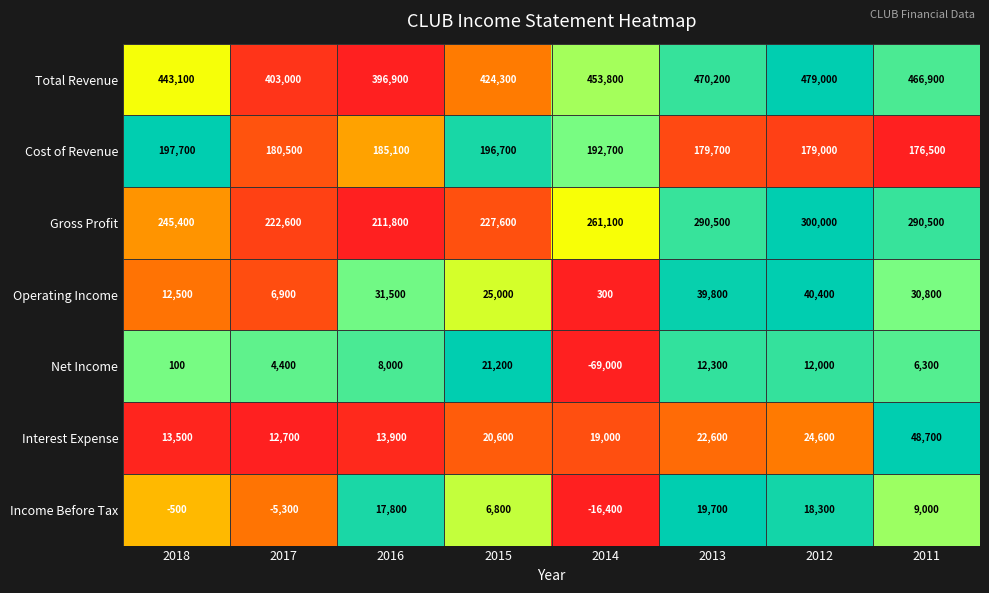

How many data points does each series have?

8